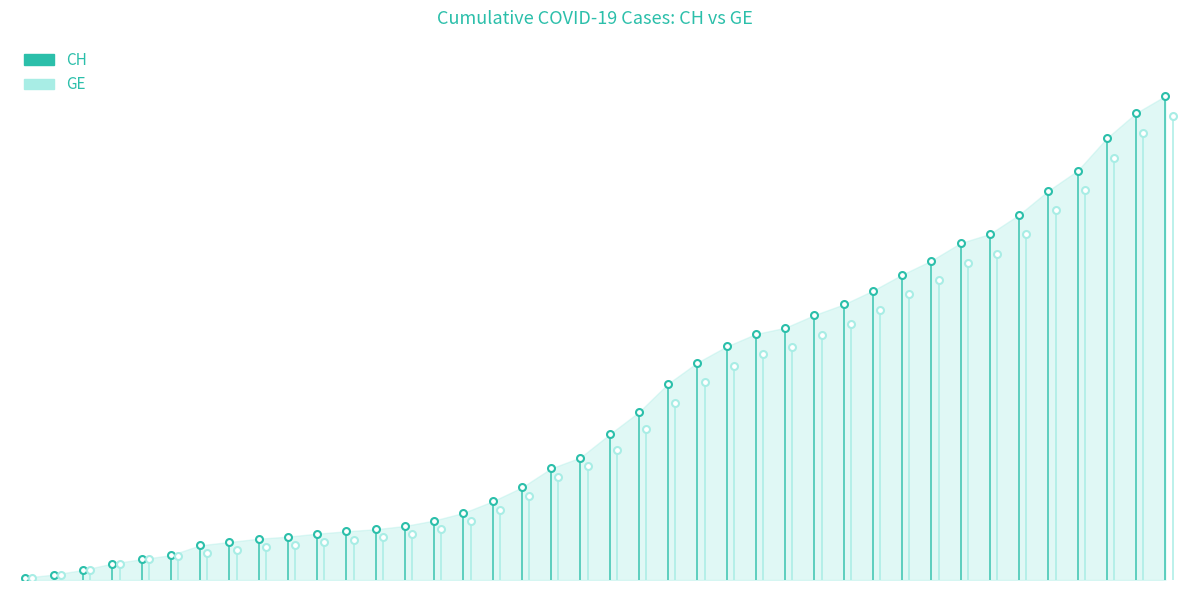

What is the label of the 5th point from the left?

2020-02-29